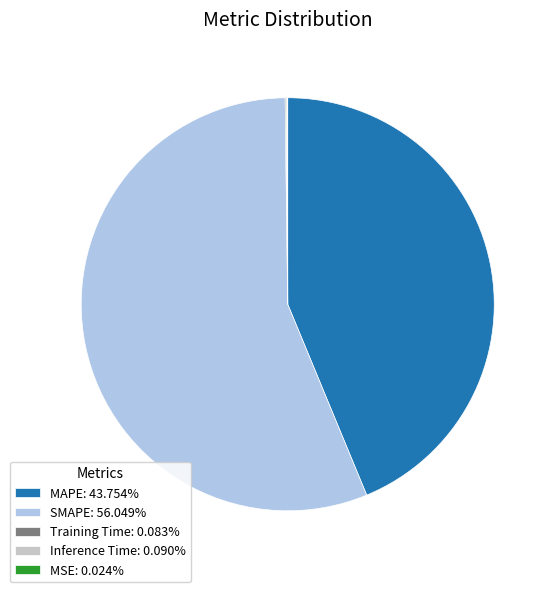

Is there any slice that represents more than half of the pie?

Yes